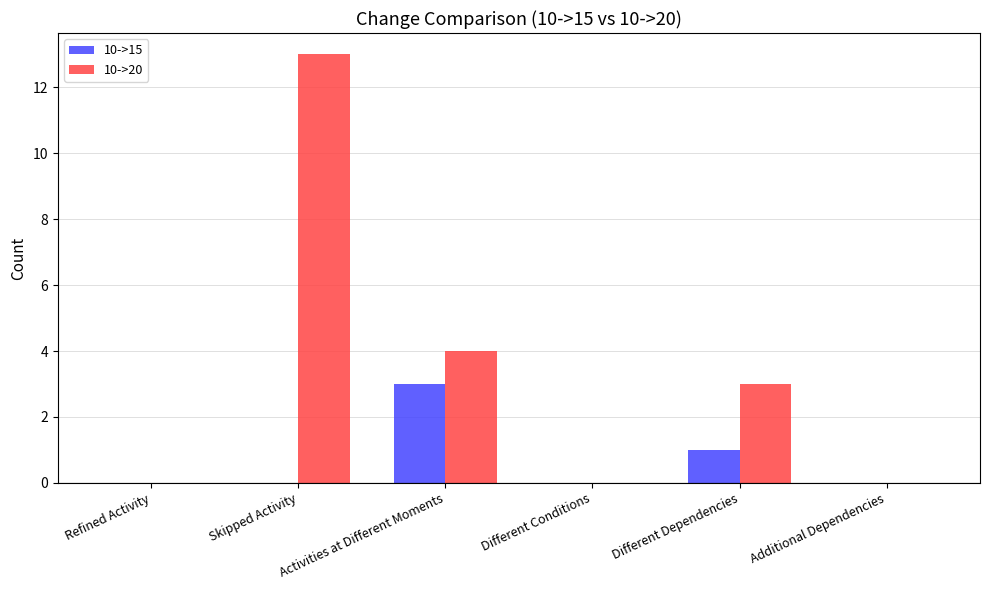

What is the average value of the 10->20 series?

3